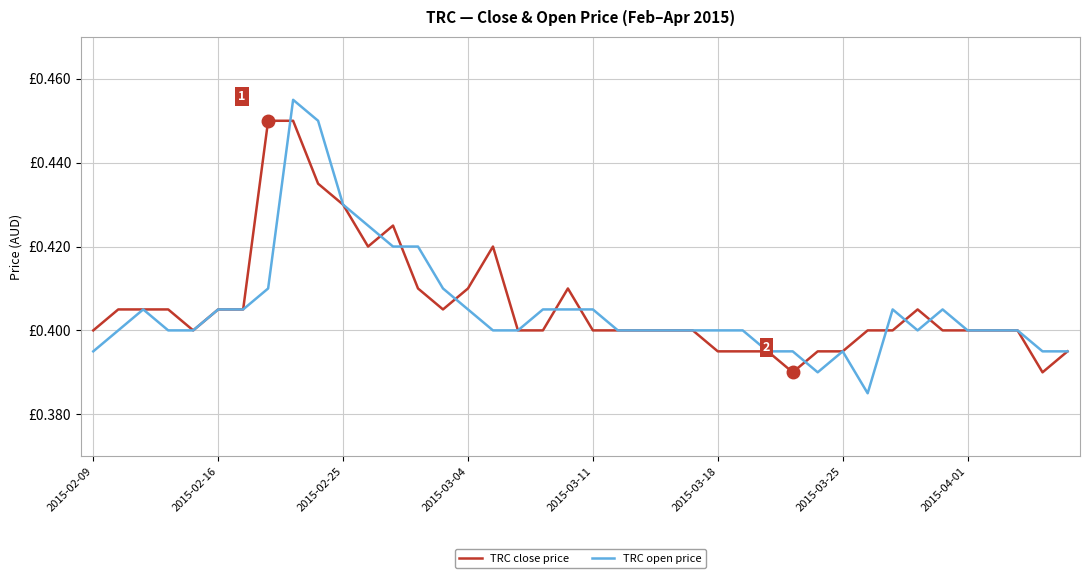

Is this an area chart (filled region under the line)?

No